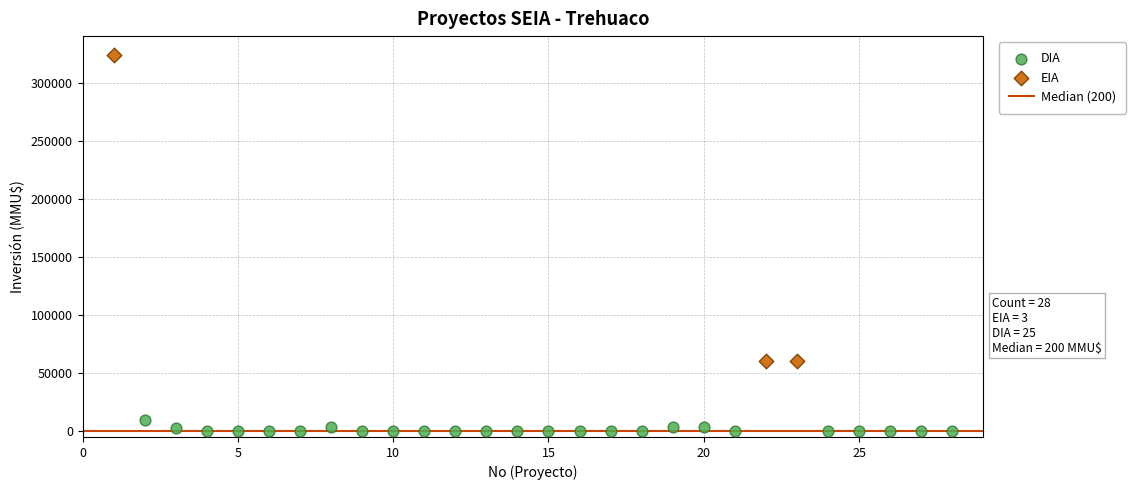

Which series reaches the maximum Y coordinate?

EIA